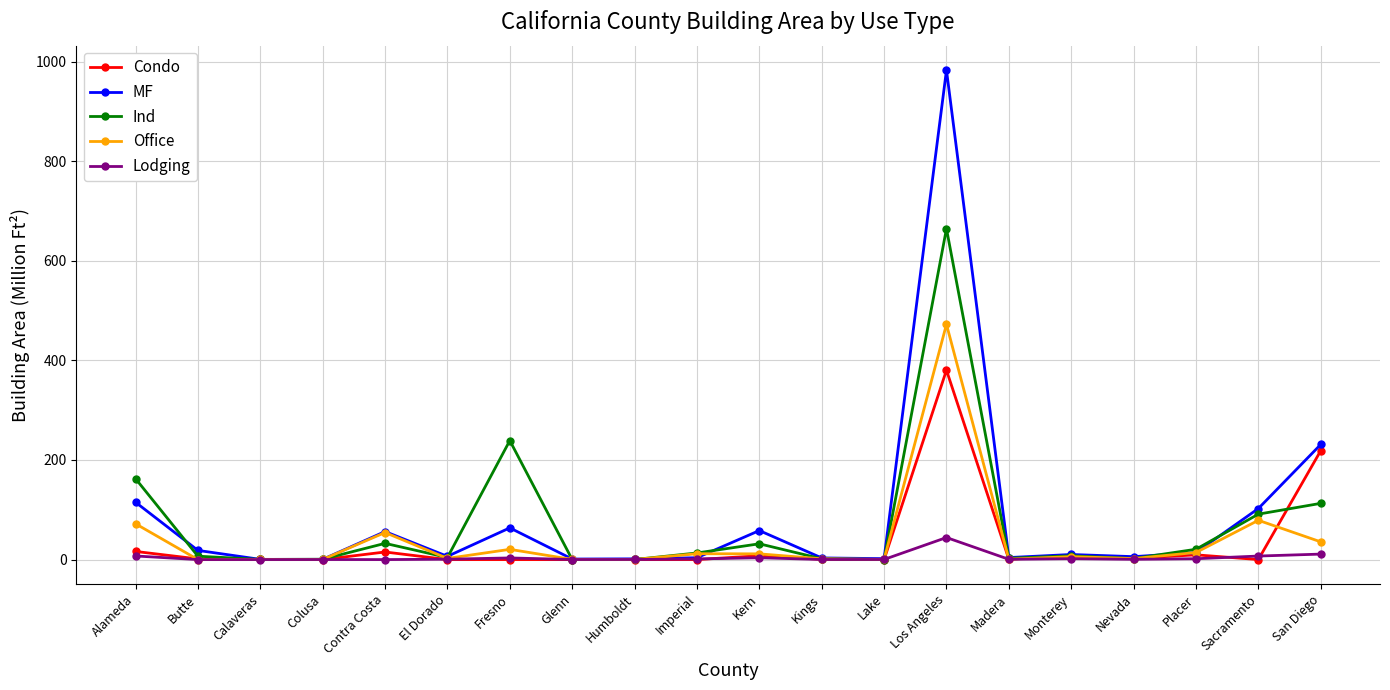

List the series in order of their peak value, lowest first.

Lodging, Condo, Office, Ind, MF